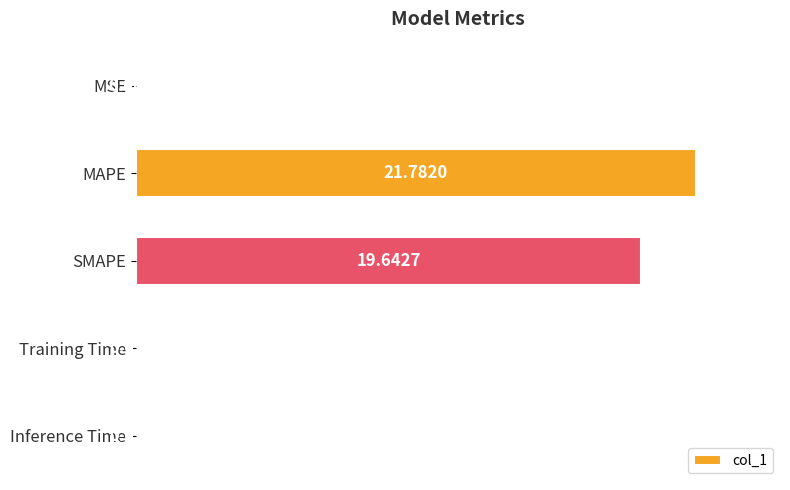

Between MAPE and MSE, which is larger?

MAPE